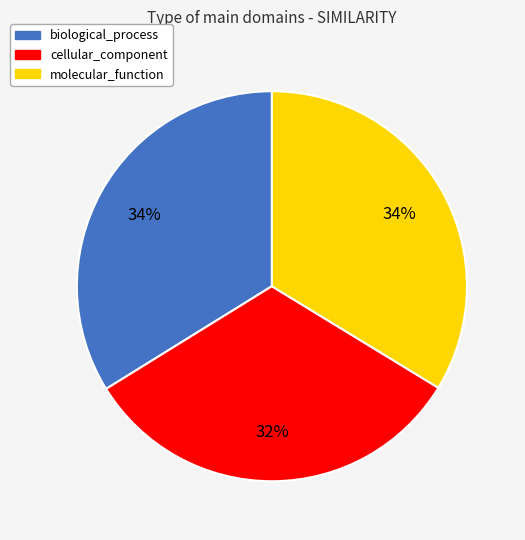

How many segments does this pie chart have?

3